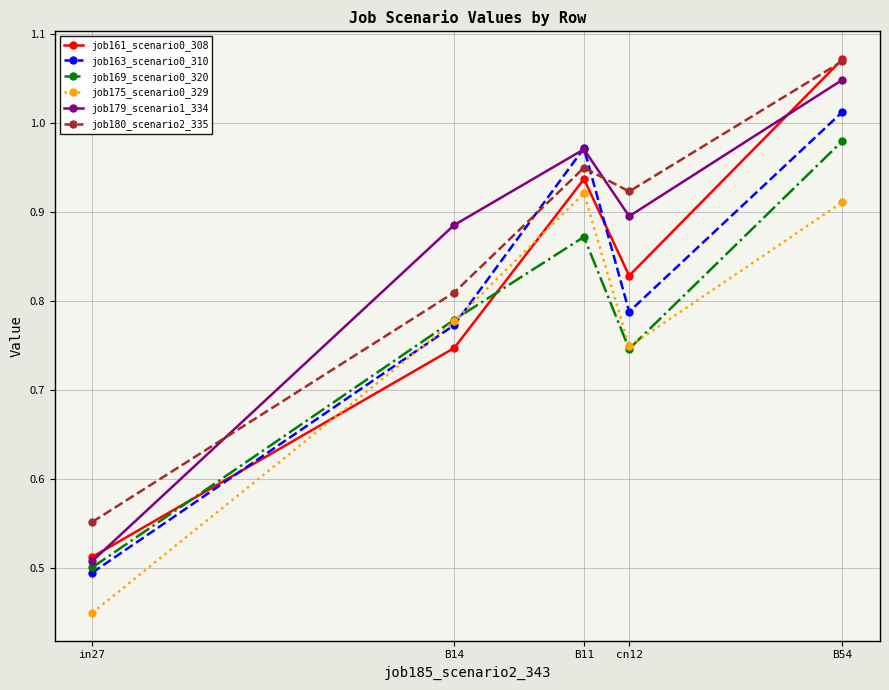

What is the label of the 4th point from the right?

B14